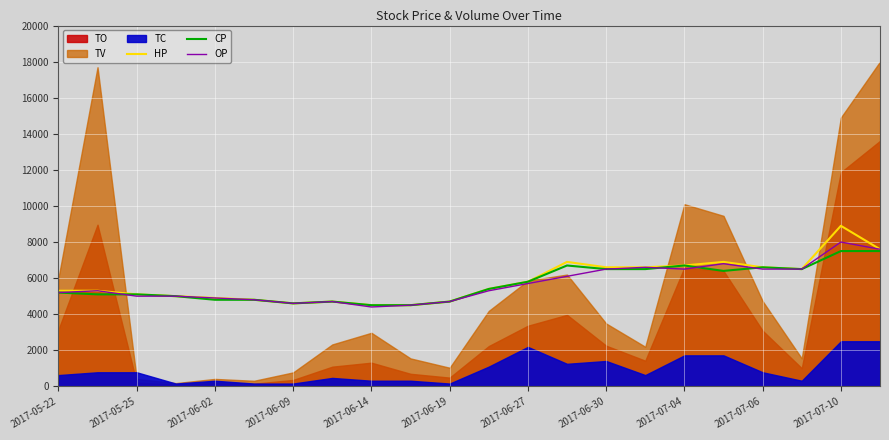

In HP, how many points are higher than both neighbors (excluding endpoints)?

4